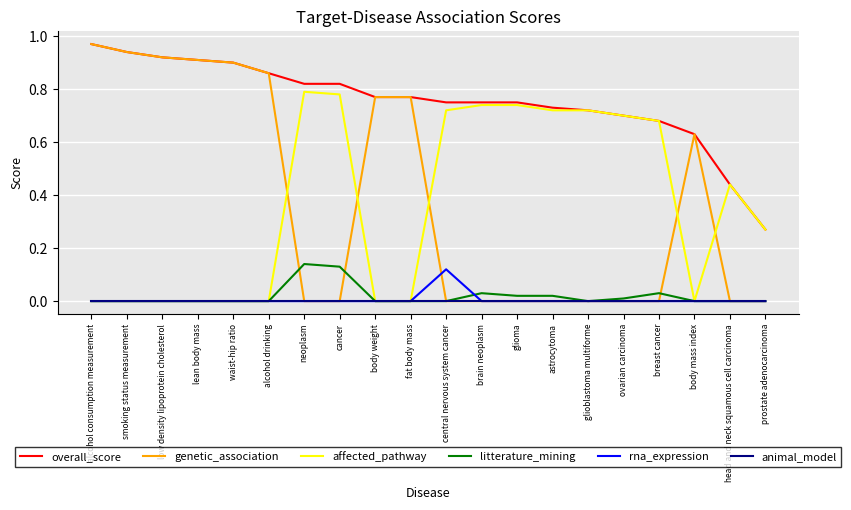

How many distinct data groups are displayed?

6